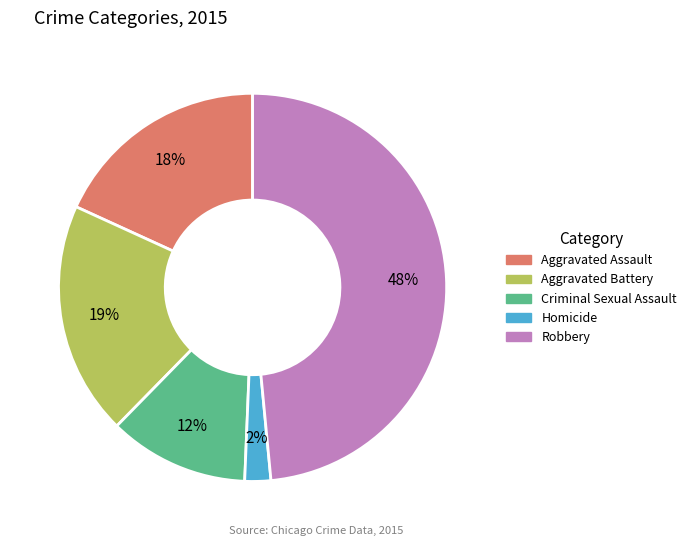

True or false: Aggravated Assault accounts for 18% of the total.

True